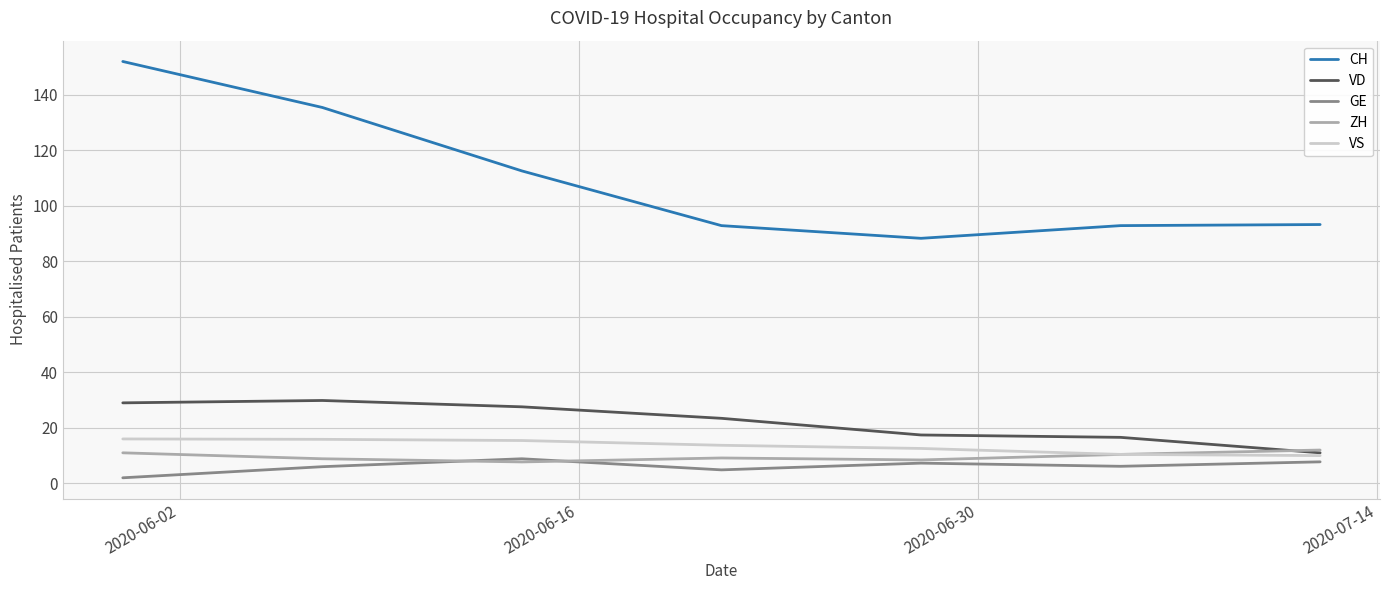

What is the lowest value of the VD series?

11.0